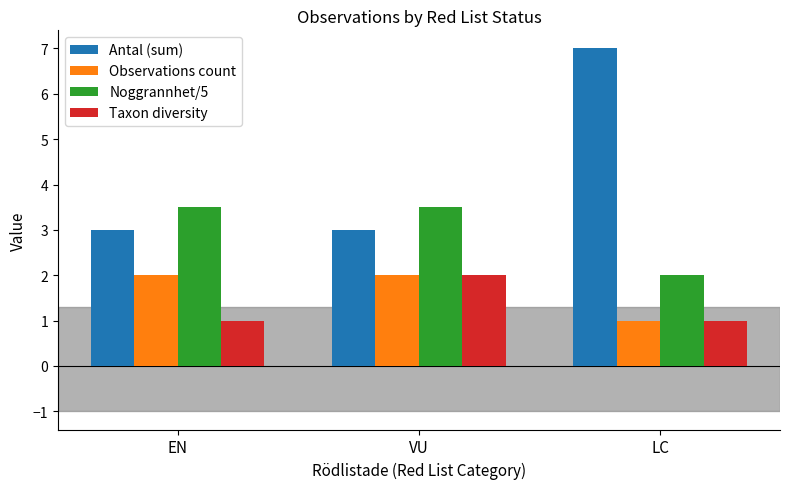

How many data points in Noggrannhet/5 are above 3?

2